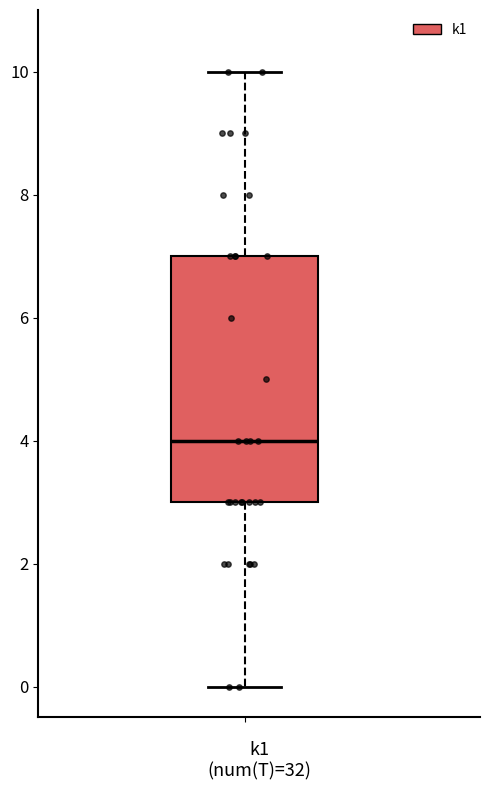

Where does the median line of the box sit on the y-axis? The values are not printed on the chart, so give them approximately, as read against the axis.

4